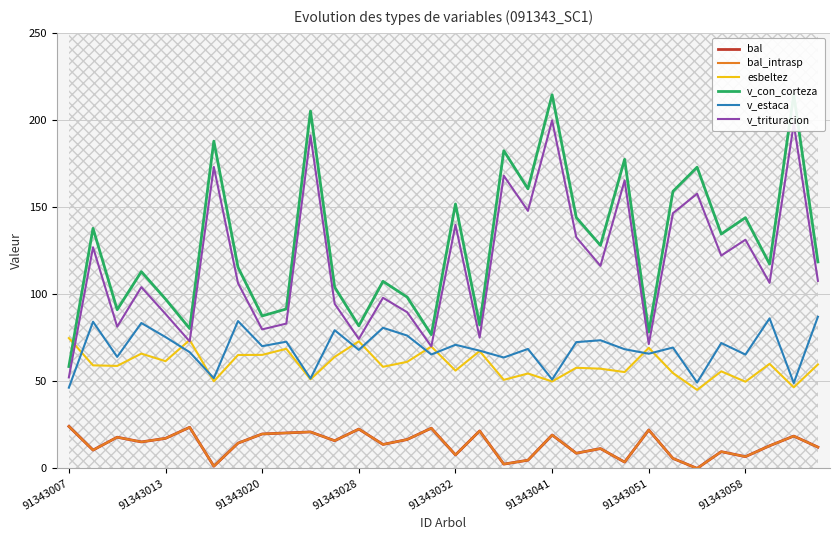

At how many categories does at least one series exceed 22?

32